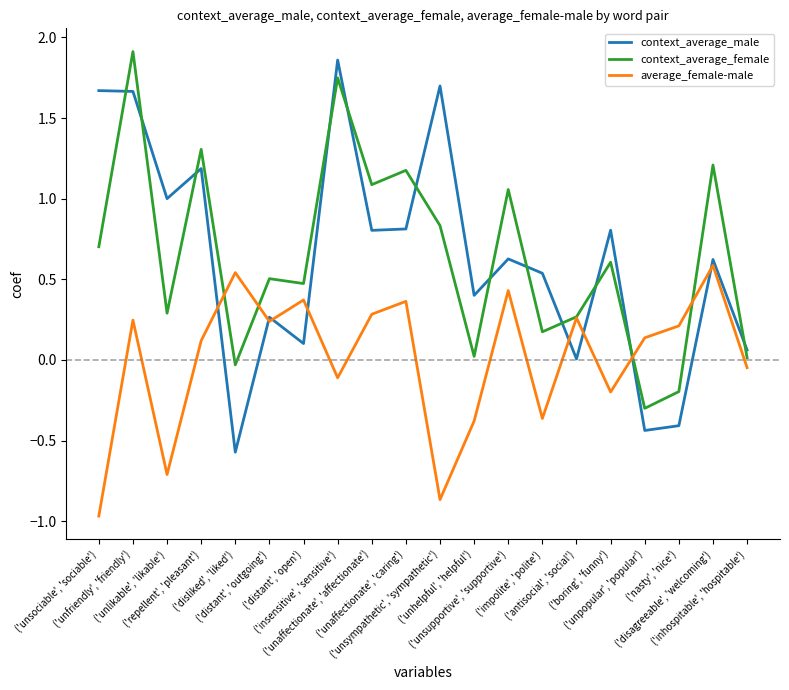

At which category is the sum across all series the highest?

('unfriendly', 'friendly')